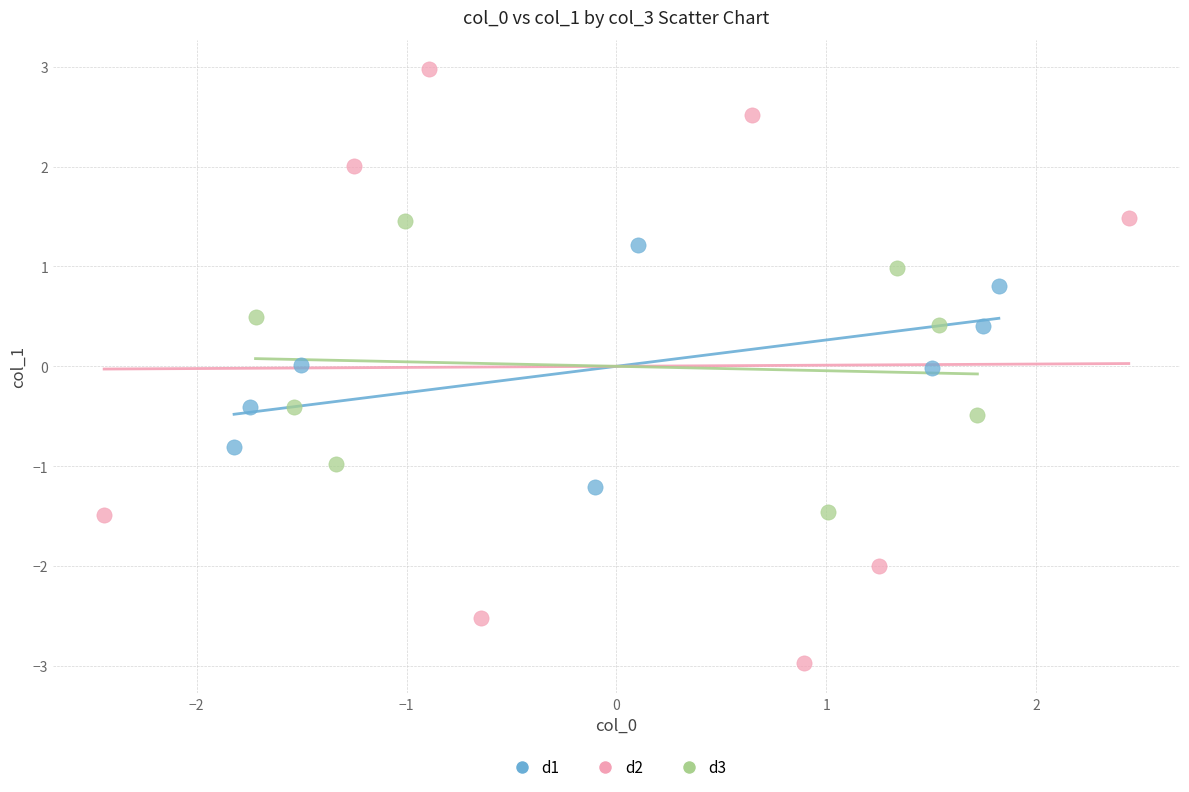

Which series has the largest Y range (max minus min)?

d2